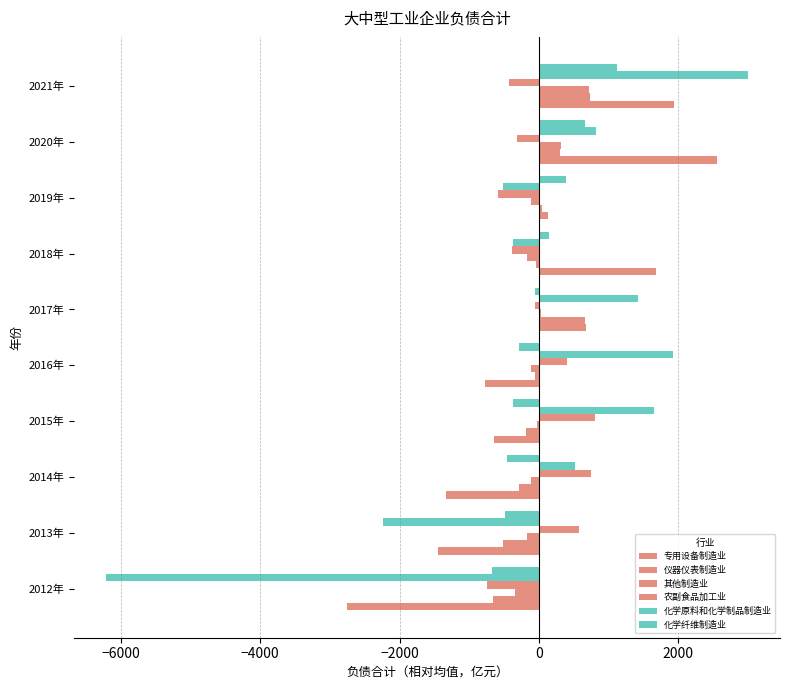

At which category is the sum across all series the highest?

2021年